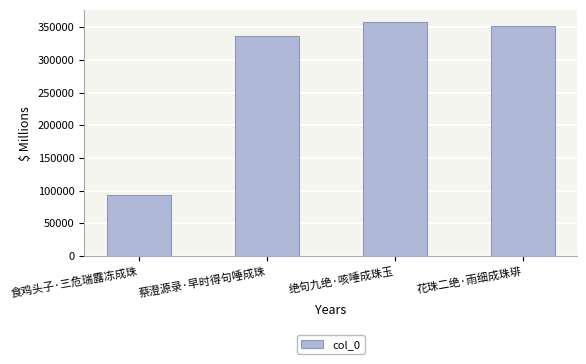

What is the greatest value displayed?

358294